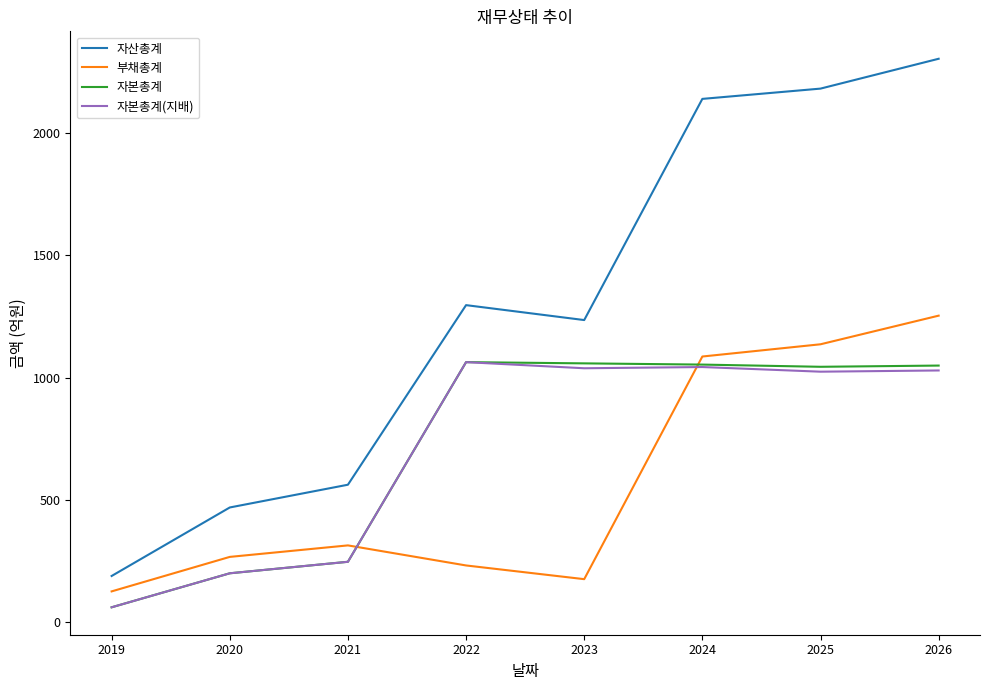

True or false: 부채총계 has more than 0 interior local peaks.

True